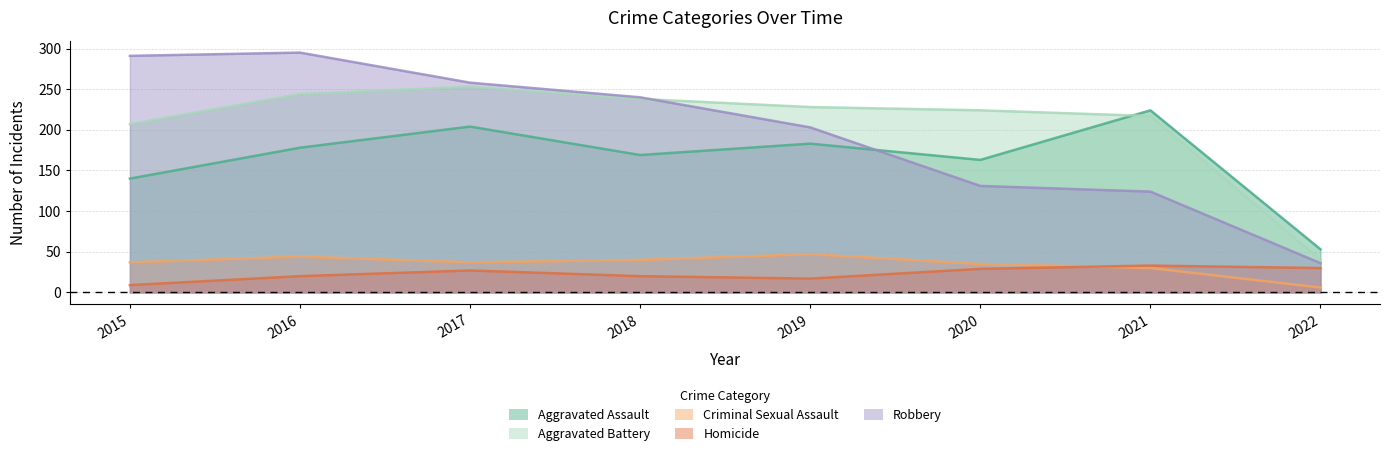

What is the average value of the Aggravated Battery series?

206